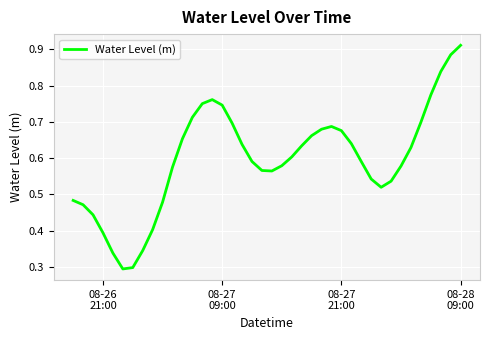

What is the difference between the maximum and minimum values?

0.6